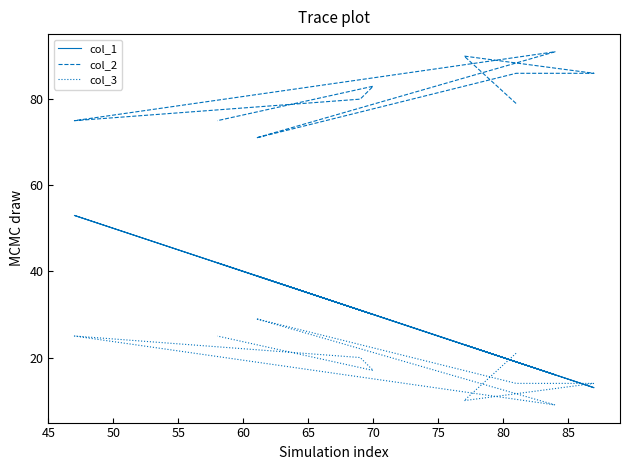

Where does the col_1 series first go above 30?

65